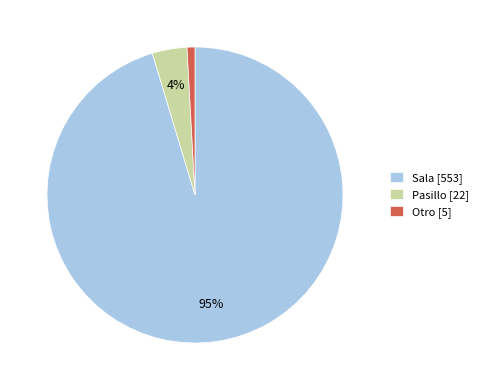

Which category has the smallest portion of the pie?

Otro [5]